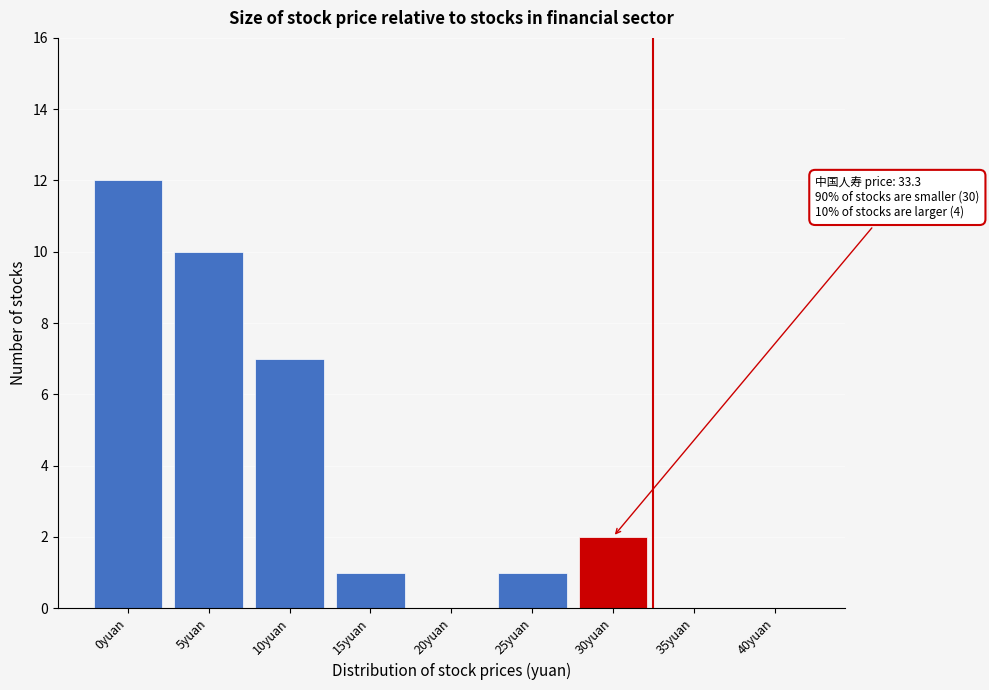

Reading right to left, list all the values displayed in this chart.

40yuan=0	35yuan=0	30yuan=2	25yuan=1	20yuan=0	15yuan=1	10yuan=7	5yuan=10	0yuan=12